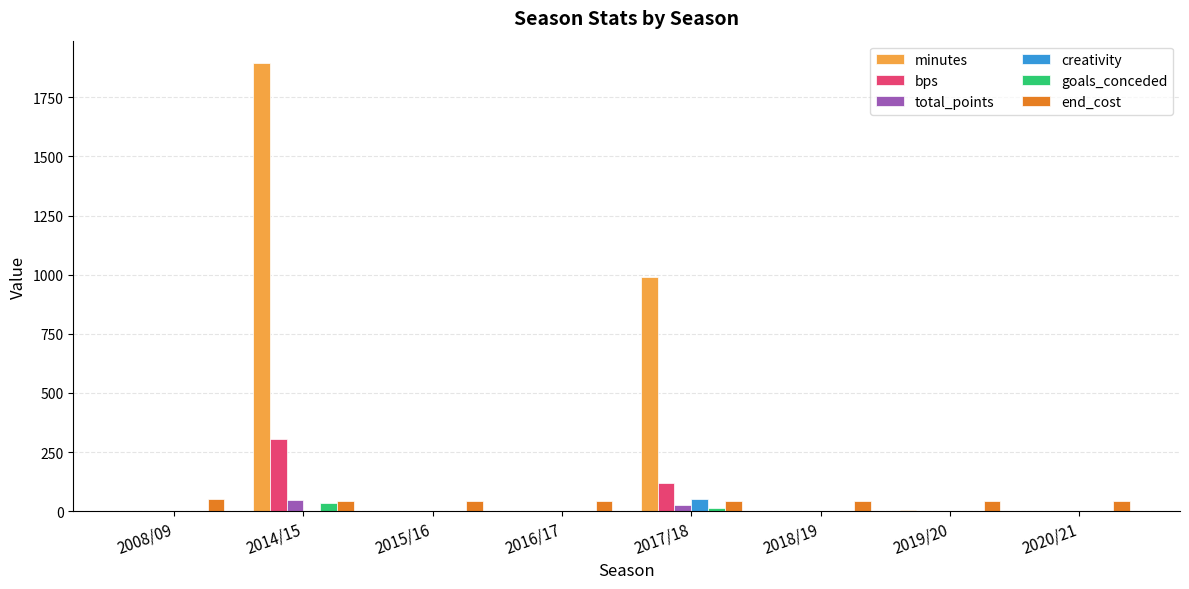

At which category is the sum across all series the highest?

2014/15